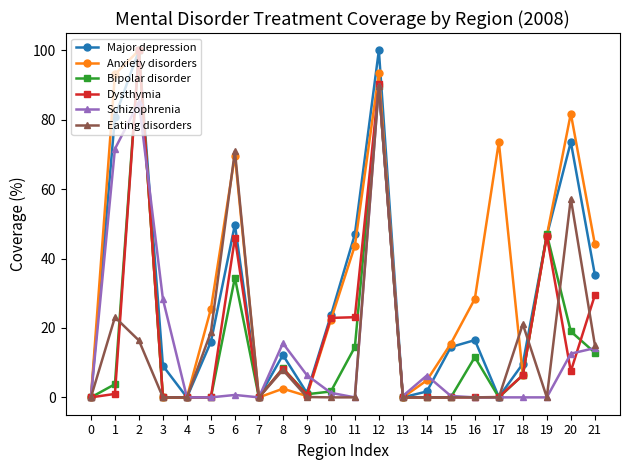

The value of Schizophrenia at 4 is -51.3. True or false?

False